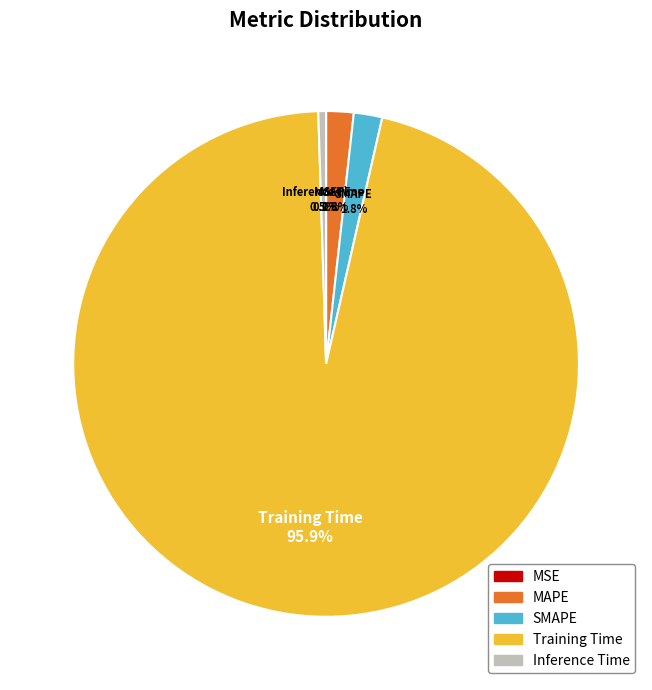

Which slice is the largest?

Training Time